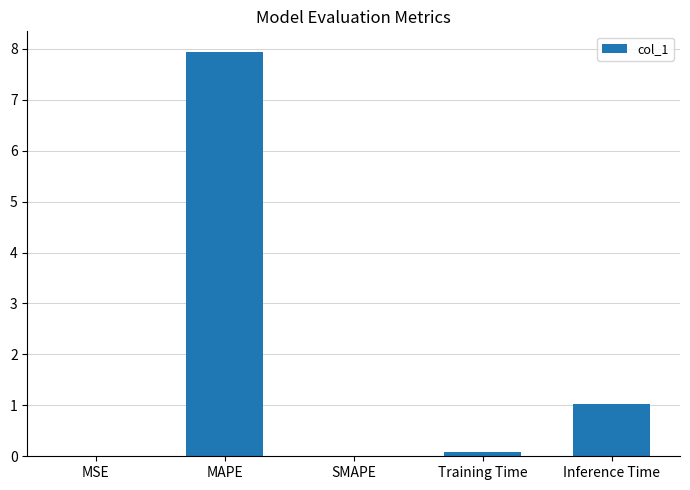

How many series are shown in this chart?

1